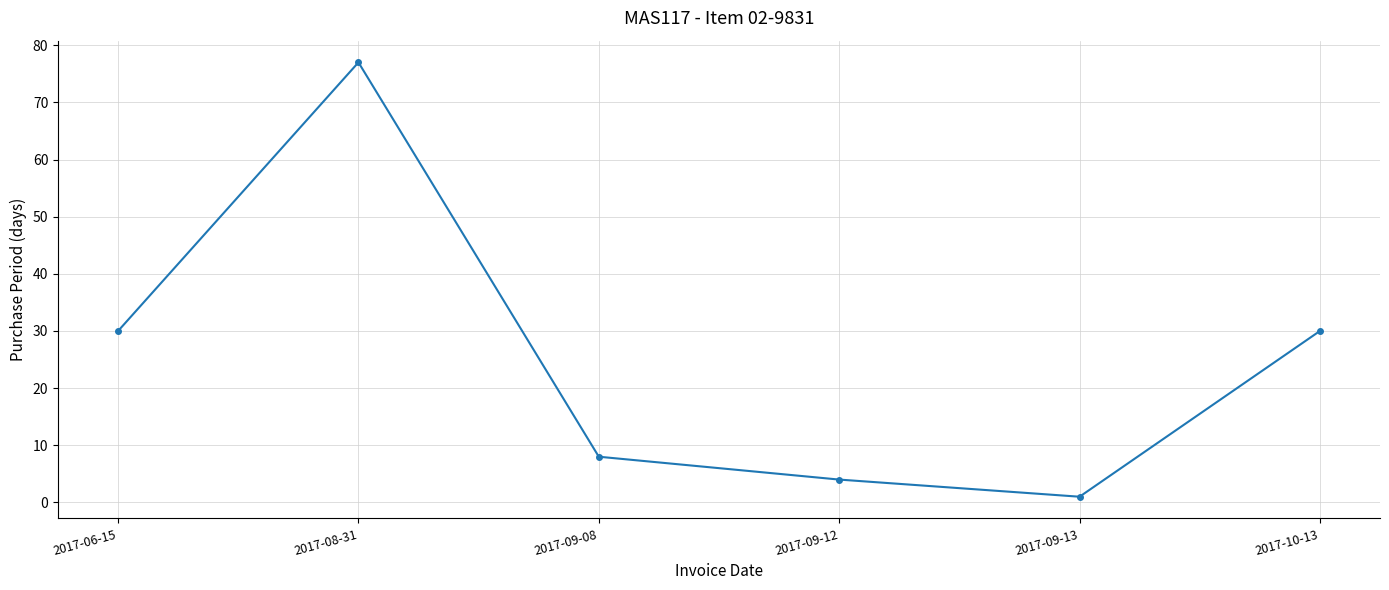

What position from the left is 2017-10-13?

6